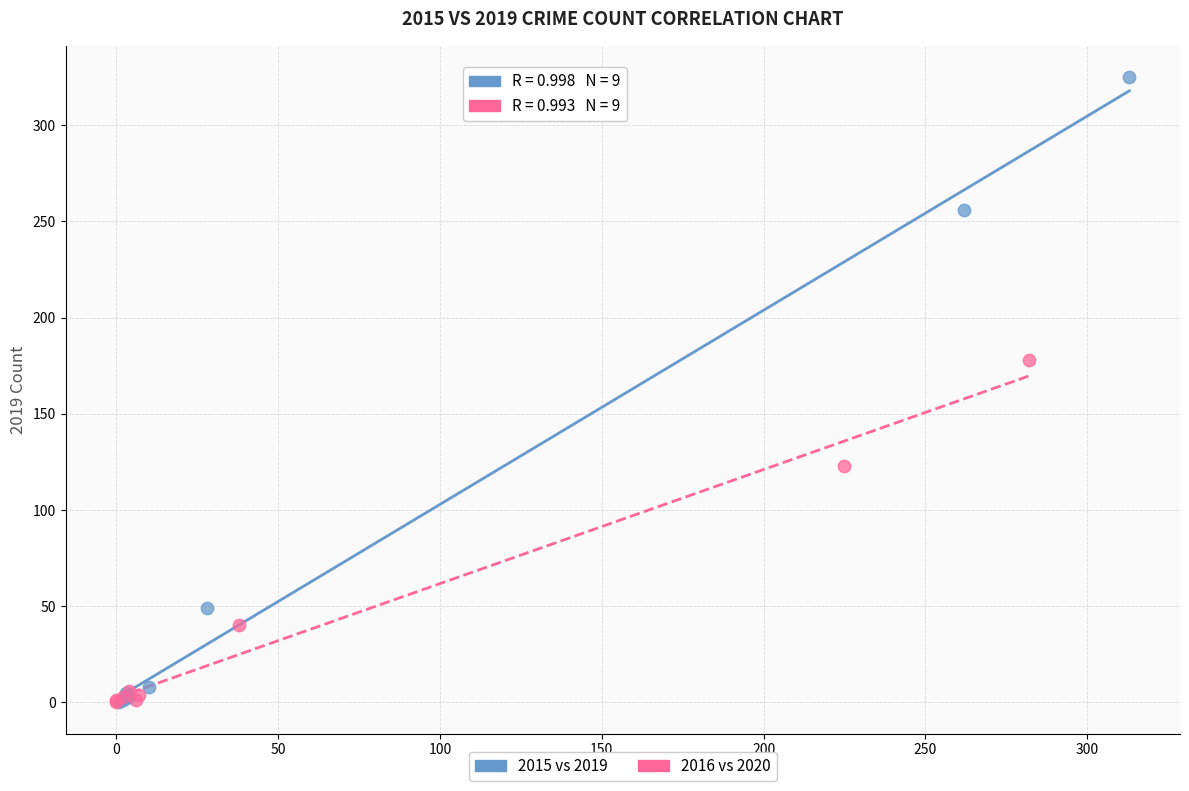

Which series reaches the maximum Y coordinate?

2015 vs 2019